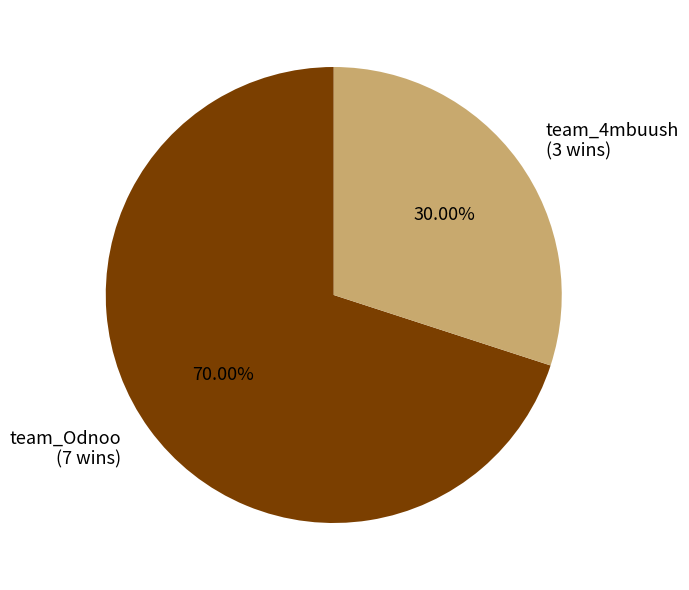

The team_Odnoo slice represents 70% of the pie. True or false?

True